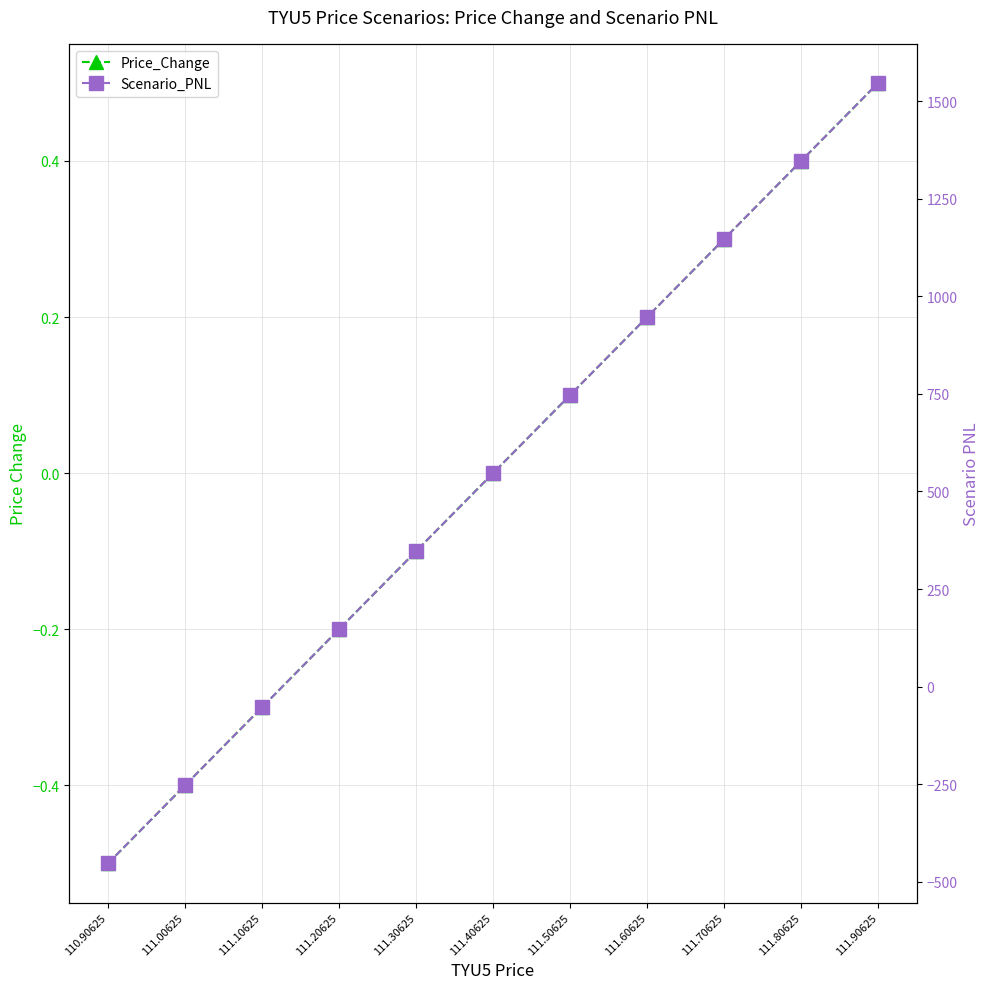

What is the sum of the Scenario_PNL values at 111.70625 and 111.60625?

2093.6